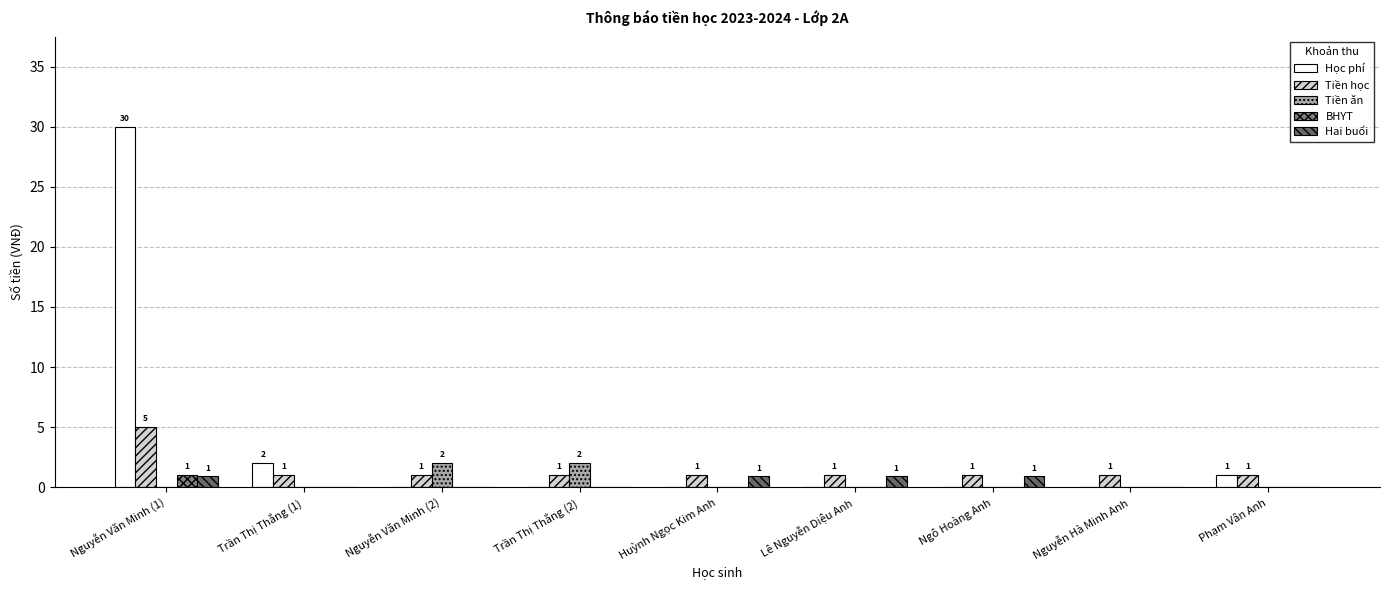

What is the total value across all series at Trần Thị Thắng (1)?

3.0